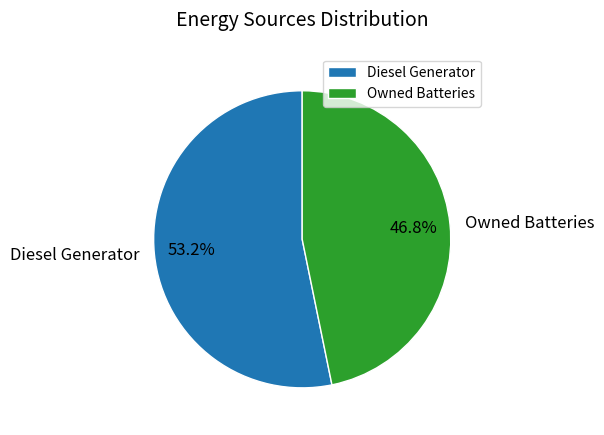

What is the smallest slice in the pie chart?

Owned Batteries